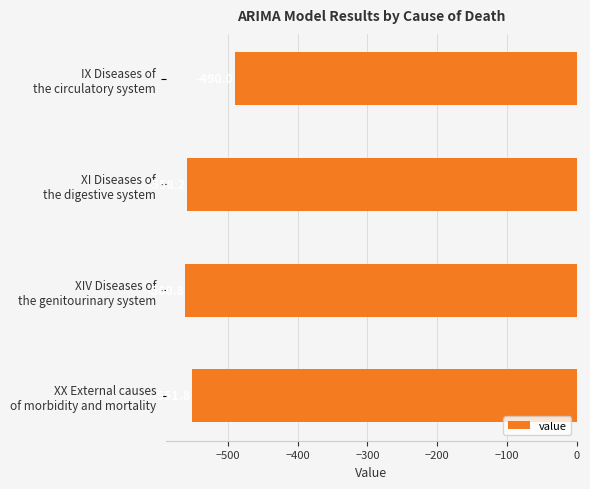

What is the value of the 4th bar from the top?

-551.8